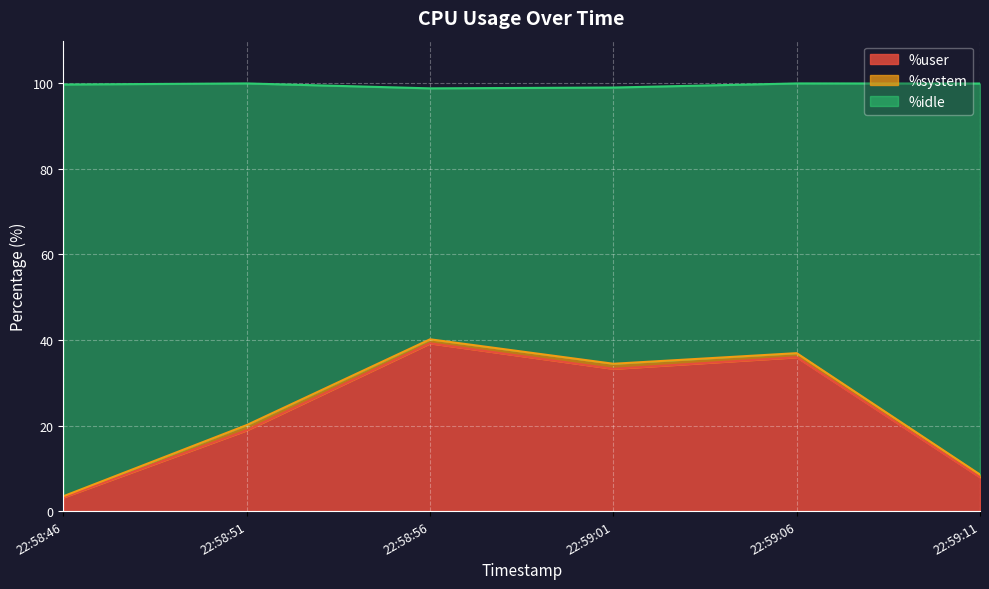

What is the label of the 2nd point from the left?

22:58:51